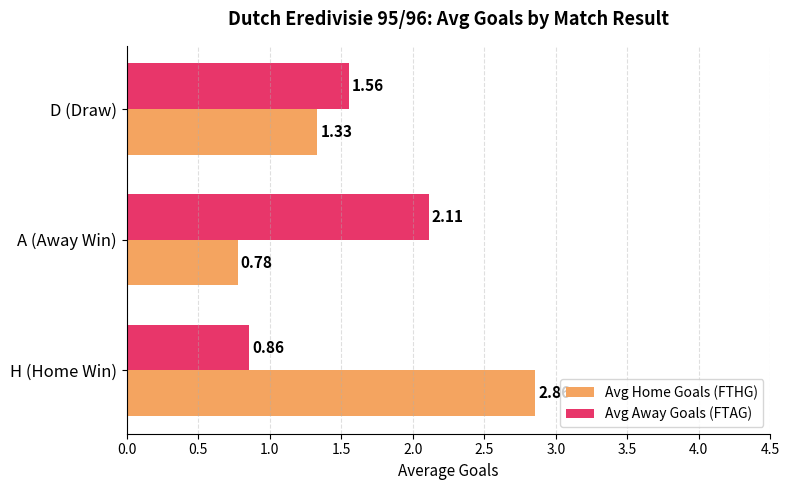

Which series has the largest range (max minus min)?

Avg Home Goals (FTHG)